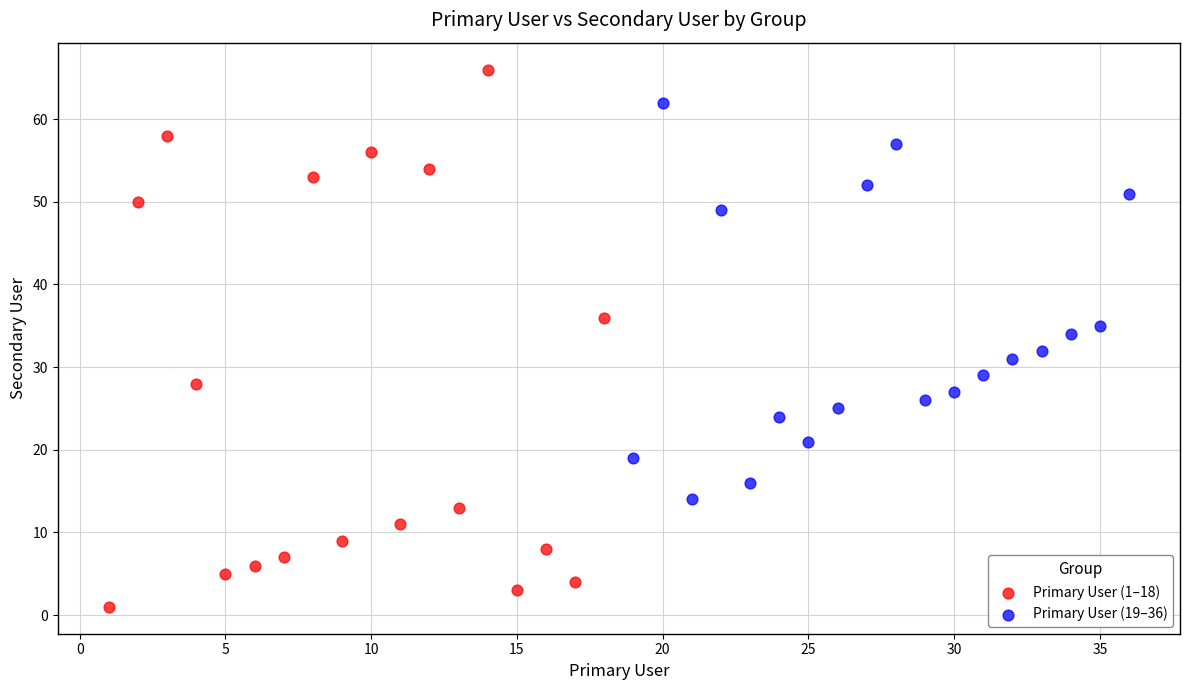

What are all the series names shown in the legend?

Primary User (1–18), Primary User (19–36)